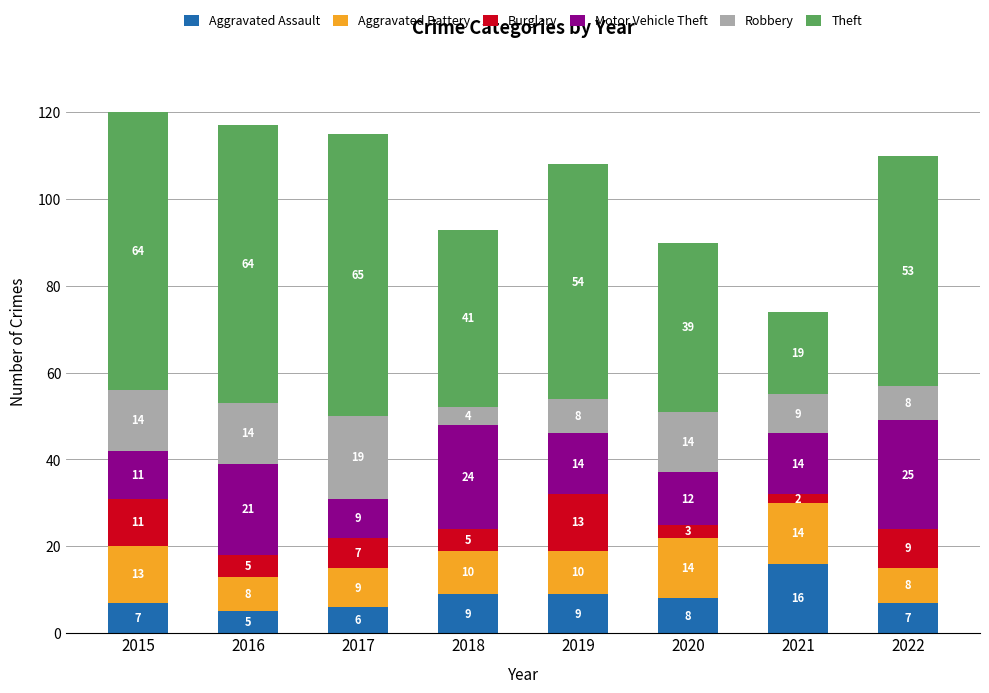

What is the lowest value of the Aggravated Assault series?

5